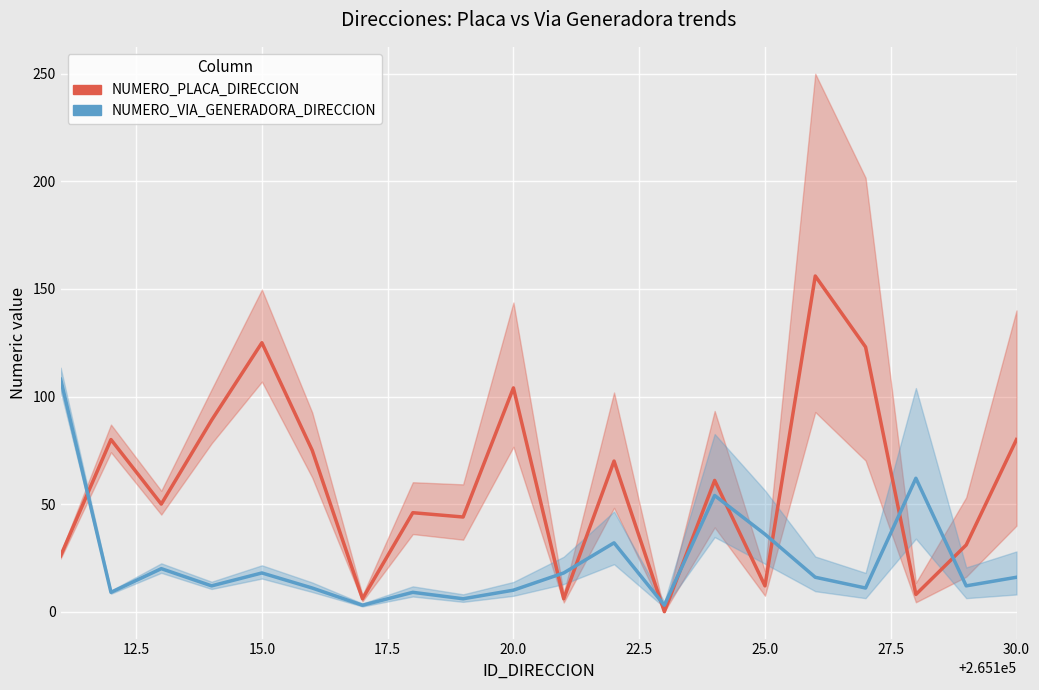

Rank the series by their maximum value, from highest to lowest.

NUMERO_PLACA_DIRECCION, NUMERO_VIA_GENERADORA_DIRECCION